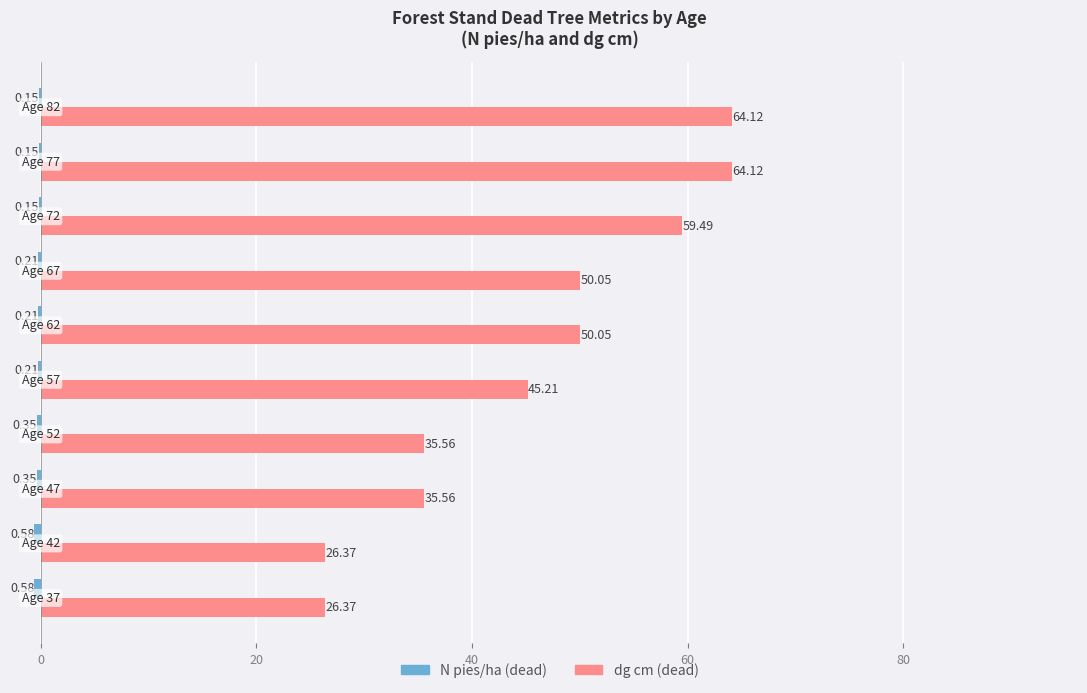

What is the sum of all dg cm (dead) values?

456.9